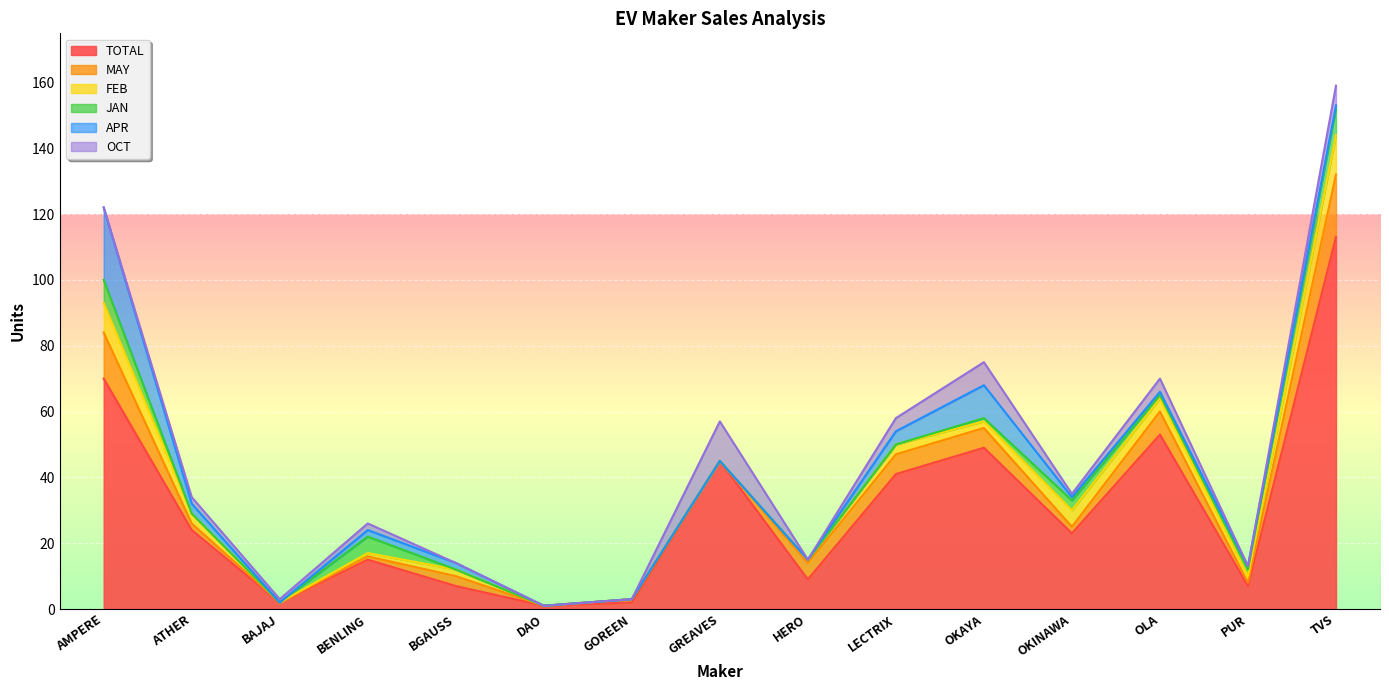

Between GREAVES and PUR, which series saw the biggest shift?

TOTAL